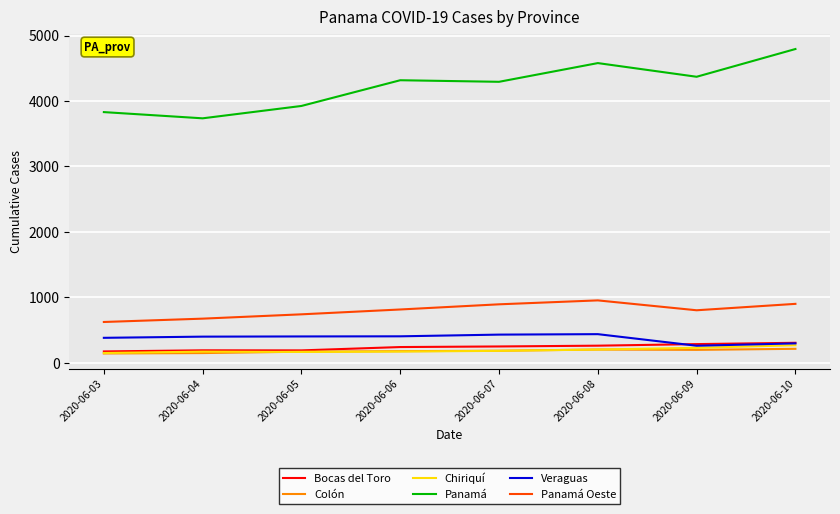

What is the sum of the Colón values at 2020-06-09 and 2020-06-05?

368